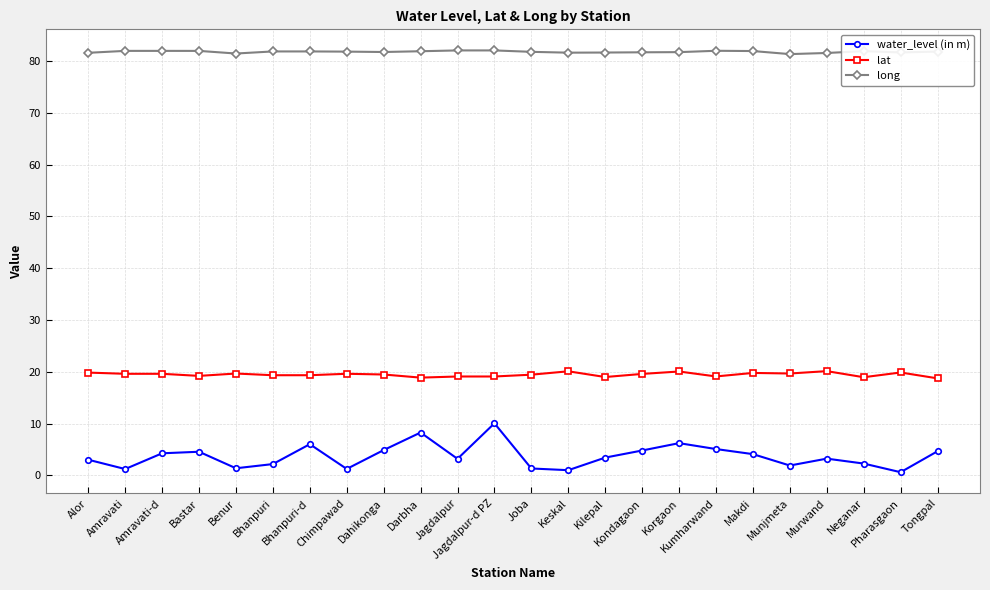

What value does the water_level (in m) series have at Amravati?

1.2